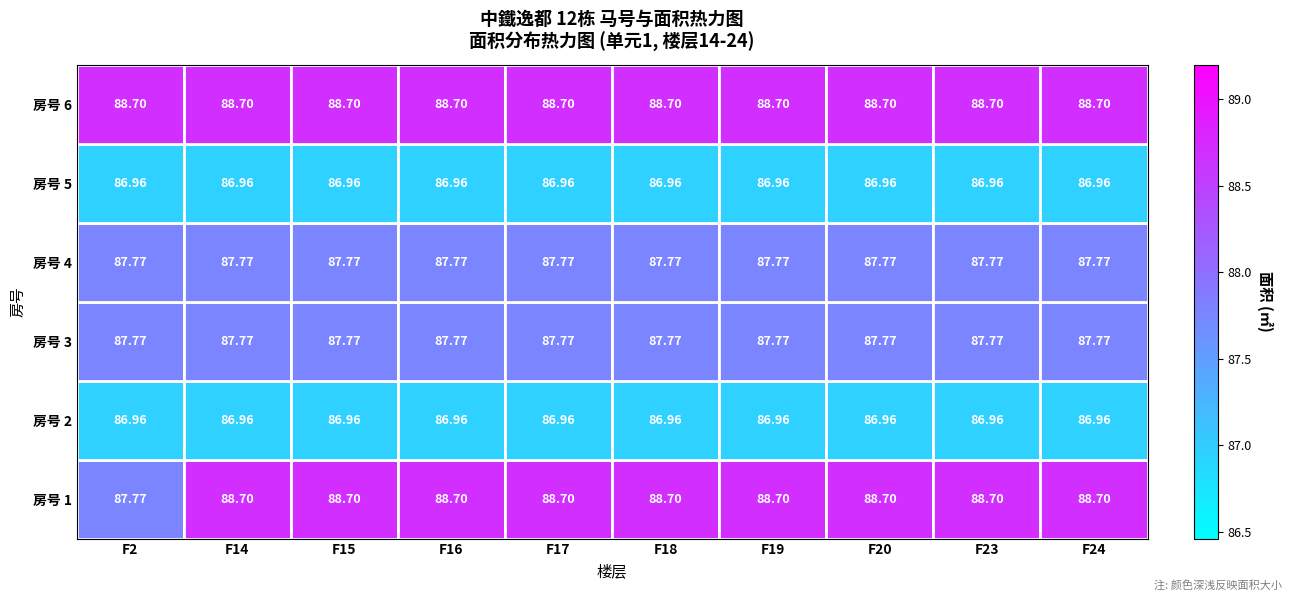

What is the spread (max minus min) of values at F23?

1.7